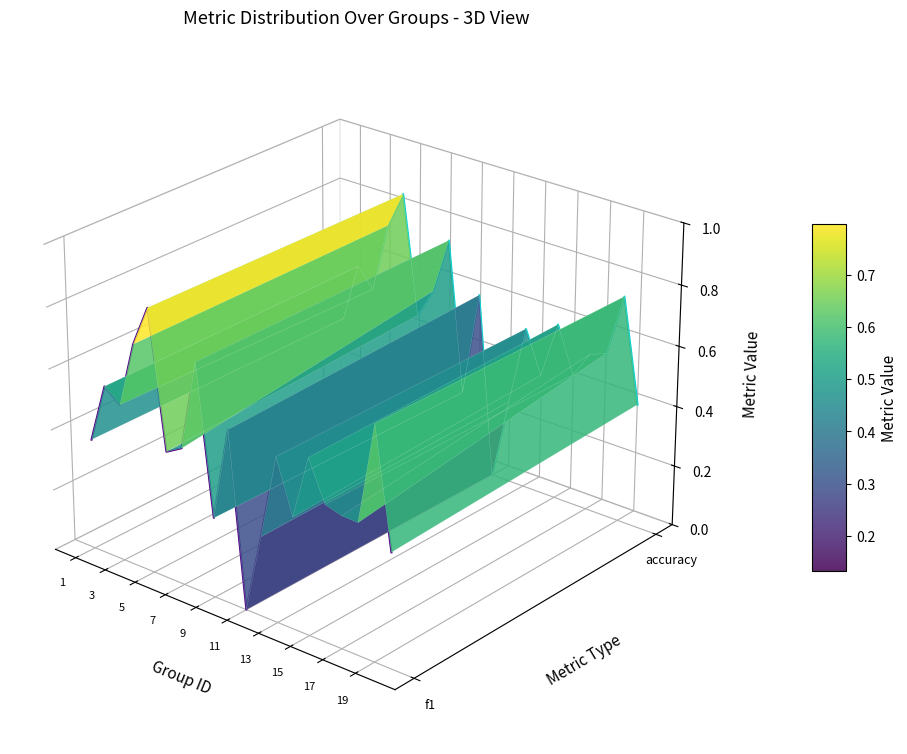

The value of f1 at 10 is -0.1. True or false?

False